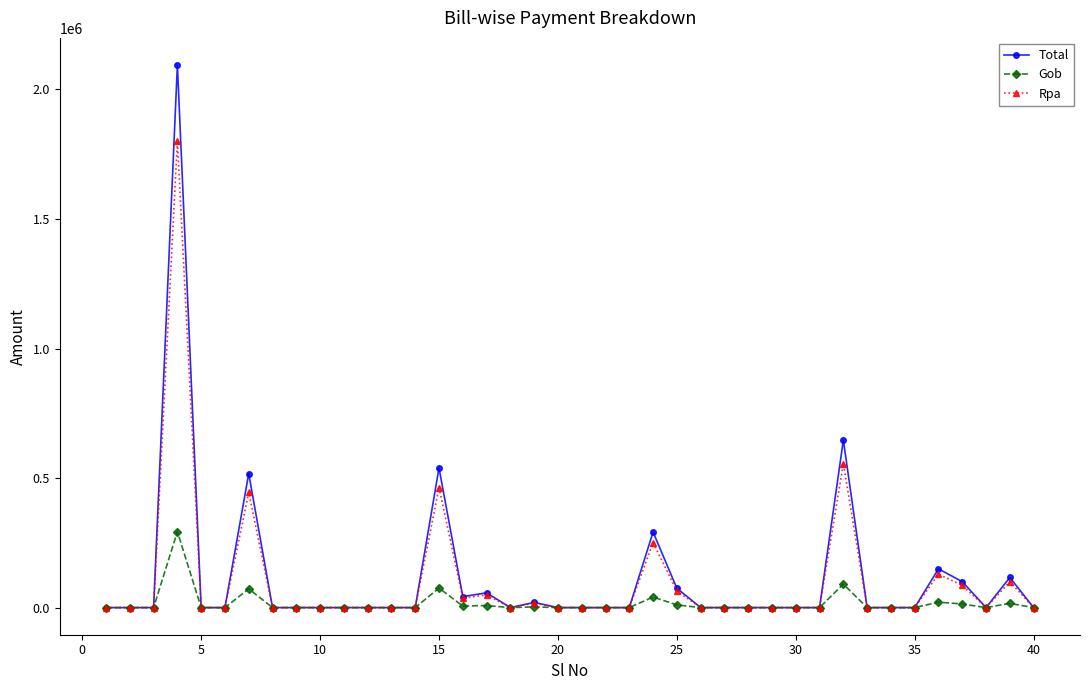

True or false: Rpa has more than 2 interior local peaks.

True